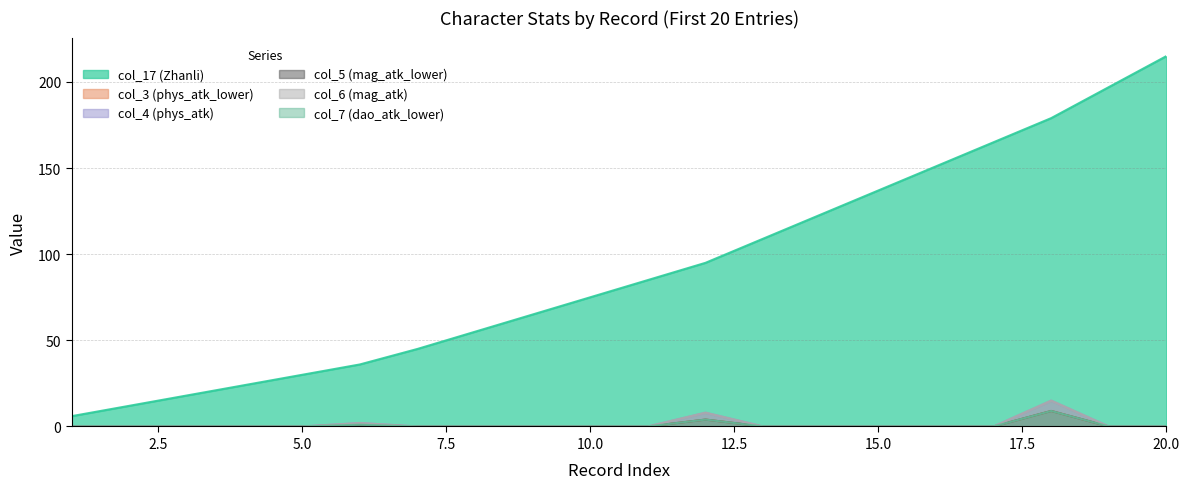

At how many categories does at least one series exceed 190?

2